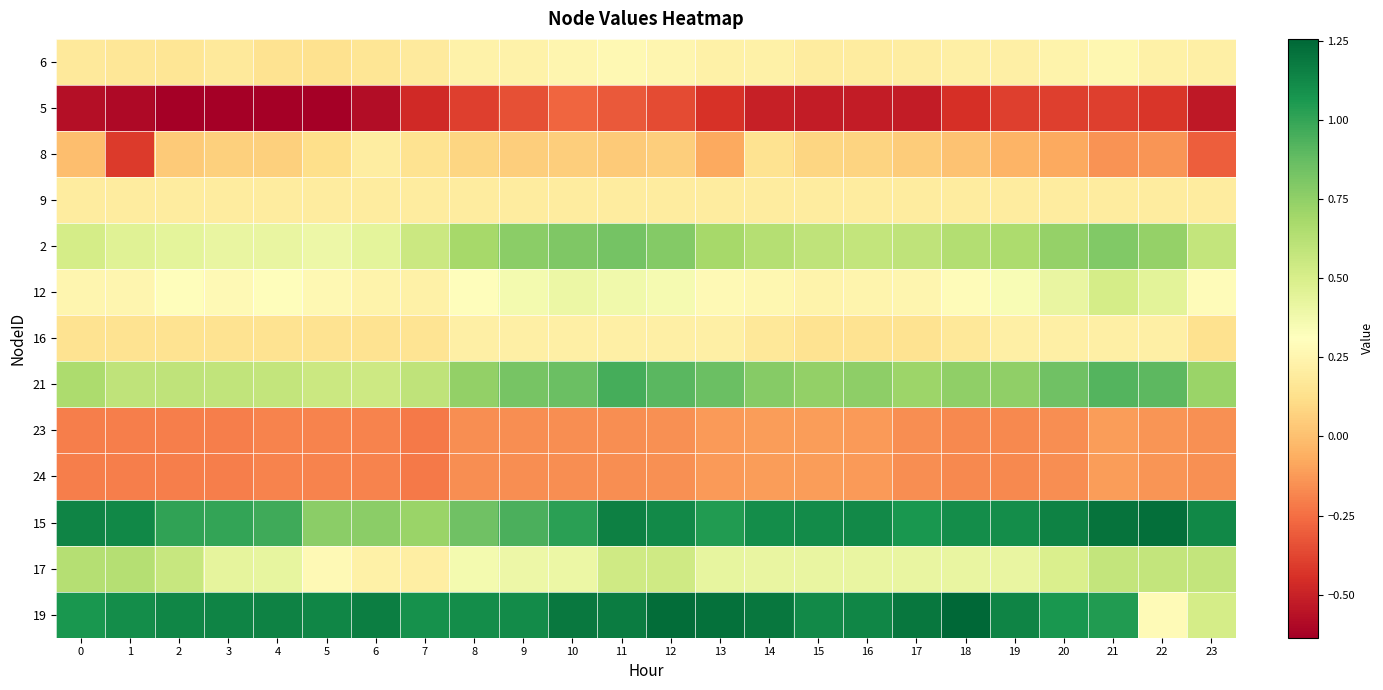

Rank the series by their maximum value, from lowest to highest.

5, 23, 24, 9, 8, 16, 6, 12, 17, 2, 21, 15, 19